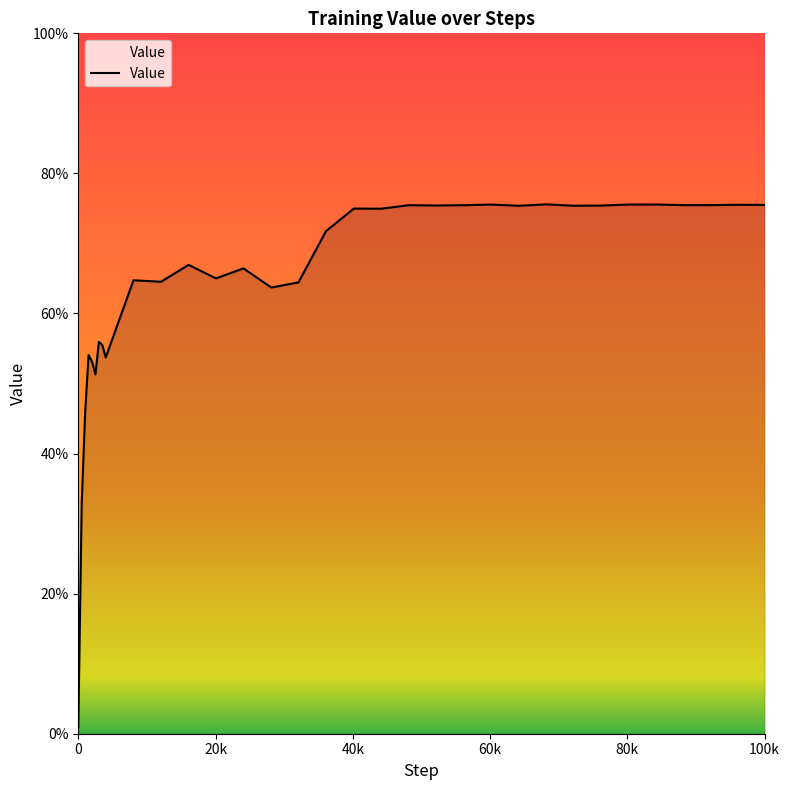

True or false: the data has more than 1 interior local peaks.

True